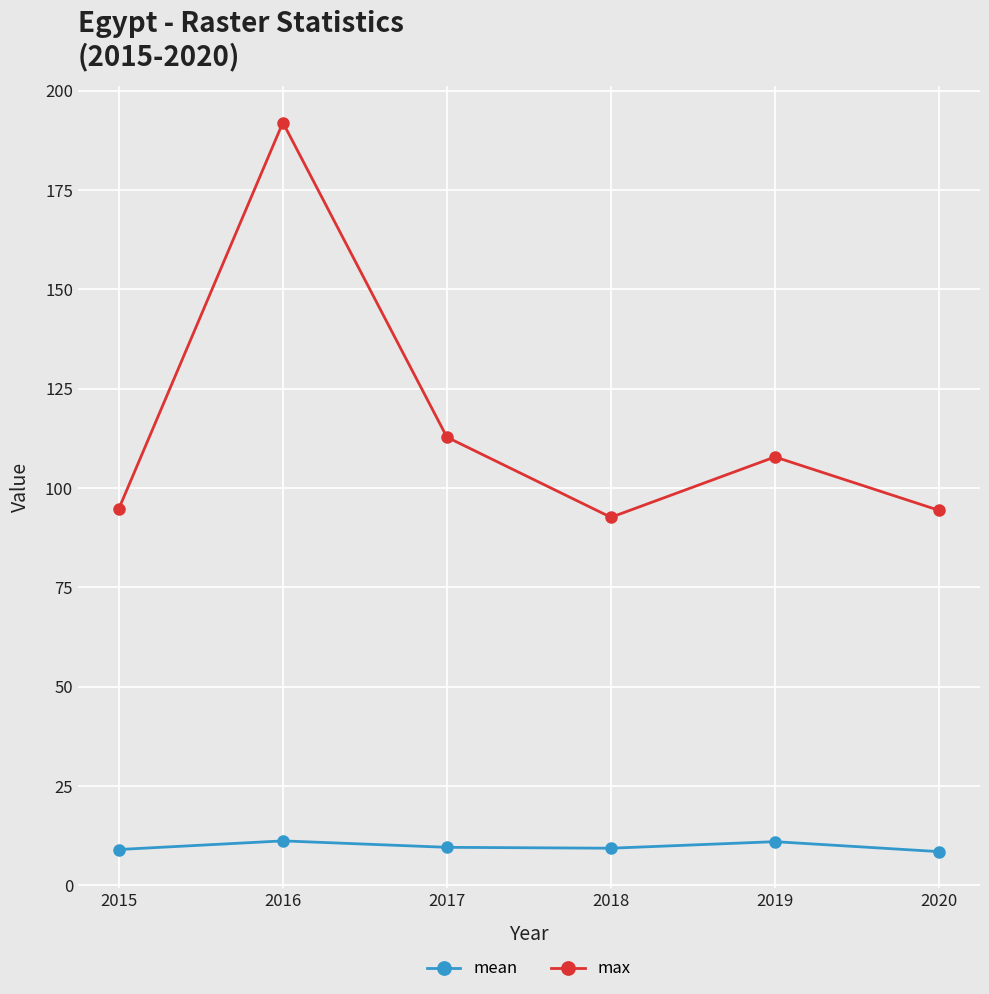

What is the minimum value for max?

92.6